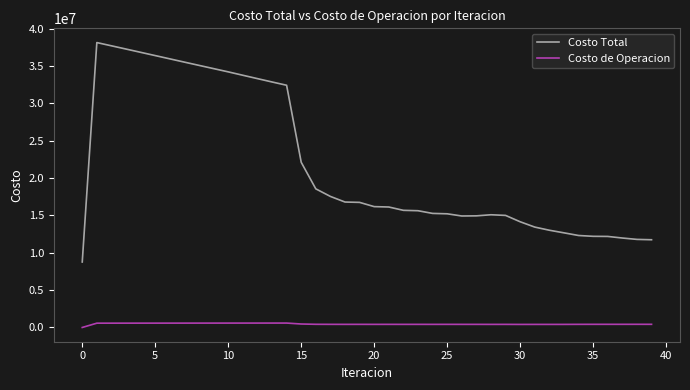

At how many categories does at least one series exceed 31281243?

14